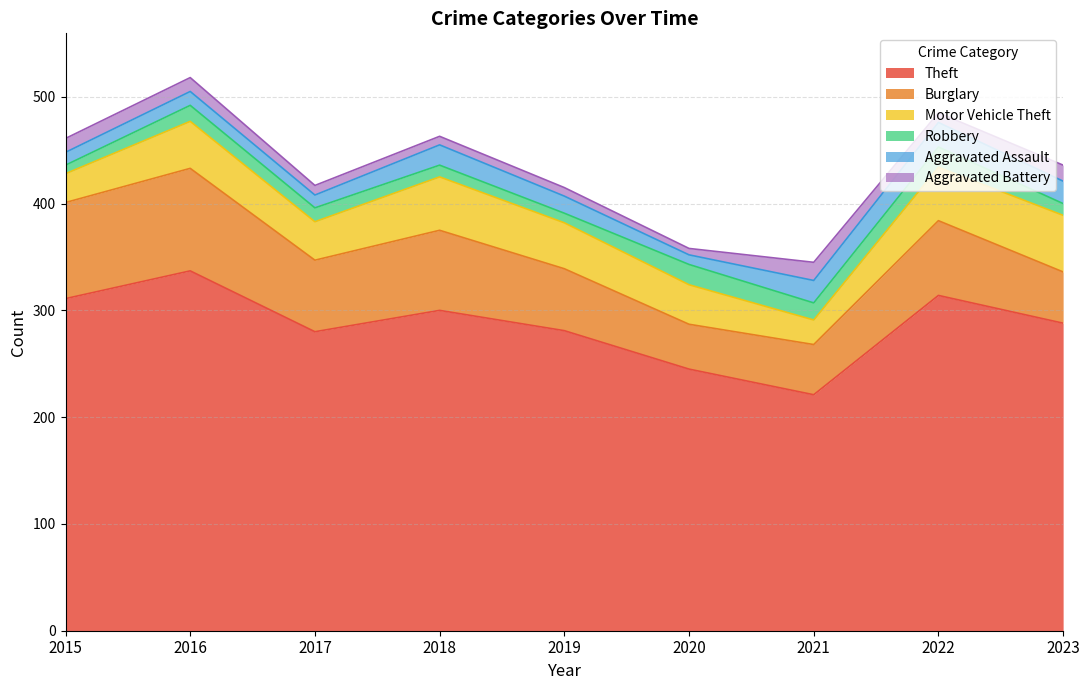

Rank the categories by Theft value from highest to lowest.

2016, 2022, 2015, 2018, 2023, 2019, 2017, 2020, 2021